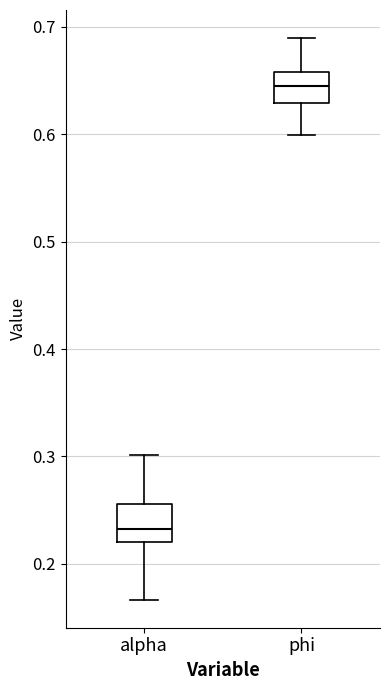

Which box's median line is the lowest?

alpha